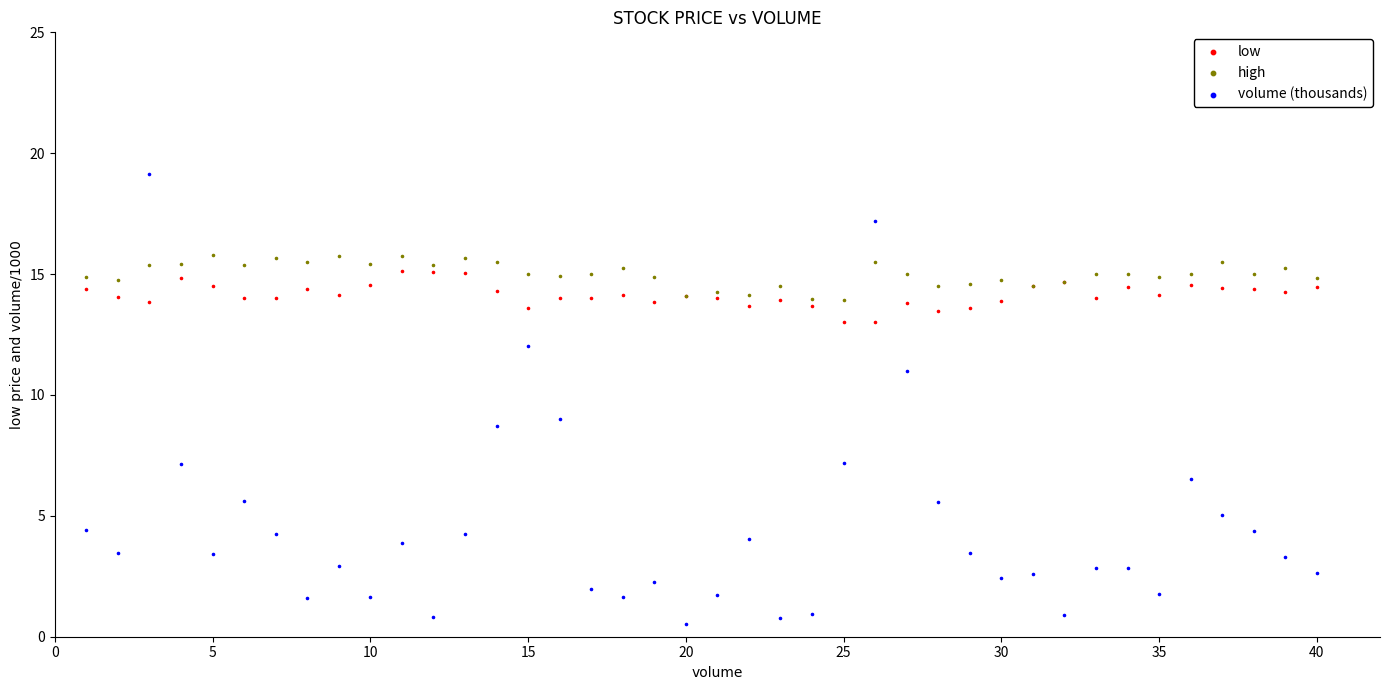

Which series has the largest Y range (max minus min)?

volume (thousands)